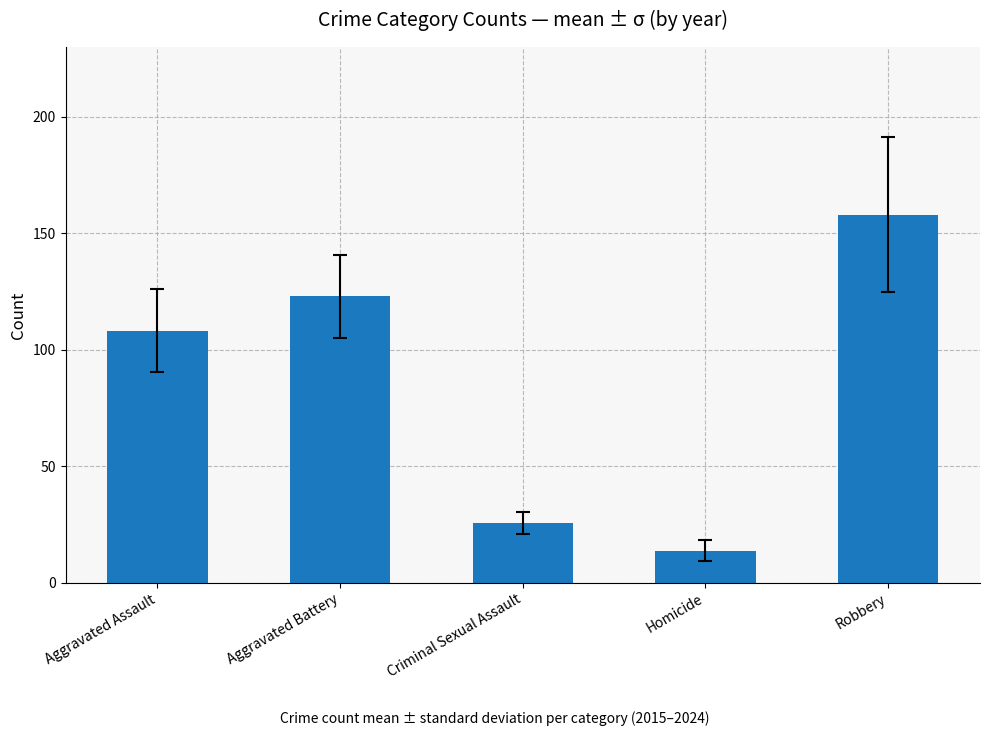

What is the maximum value shown in the chart?

157.9